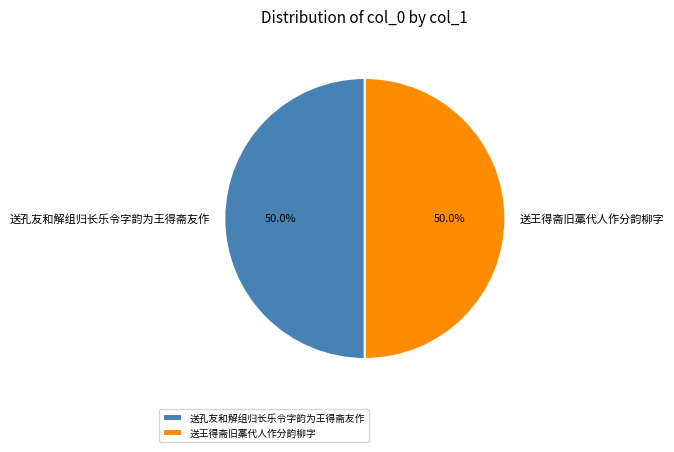

To the nearest percent, what portion does 送王得斋旧藁代人作分韵柳字 represent?

50%